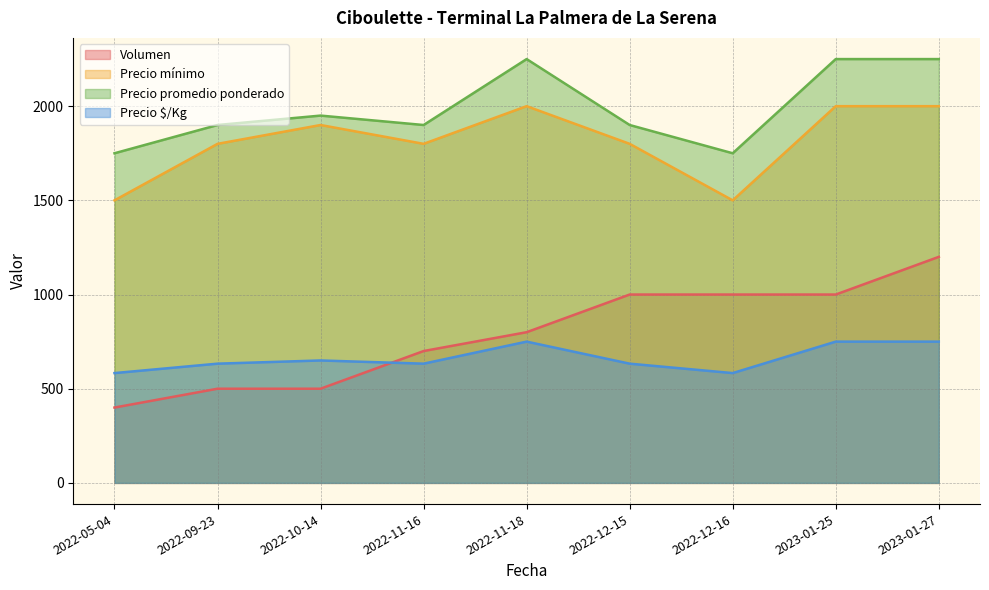

How many categories are shown in the chart?

9